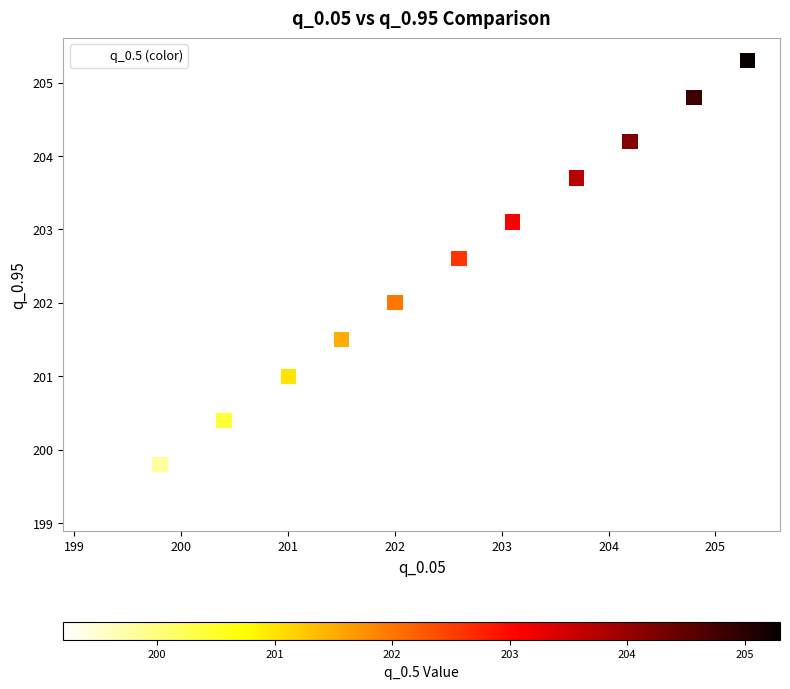

What is the average Y value?

202.3